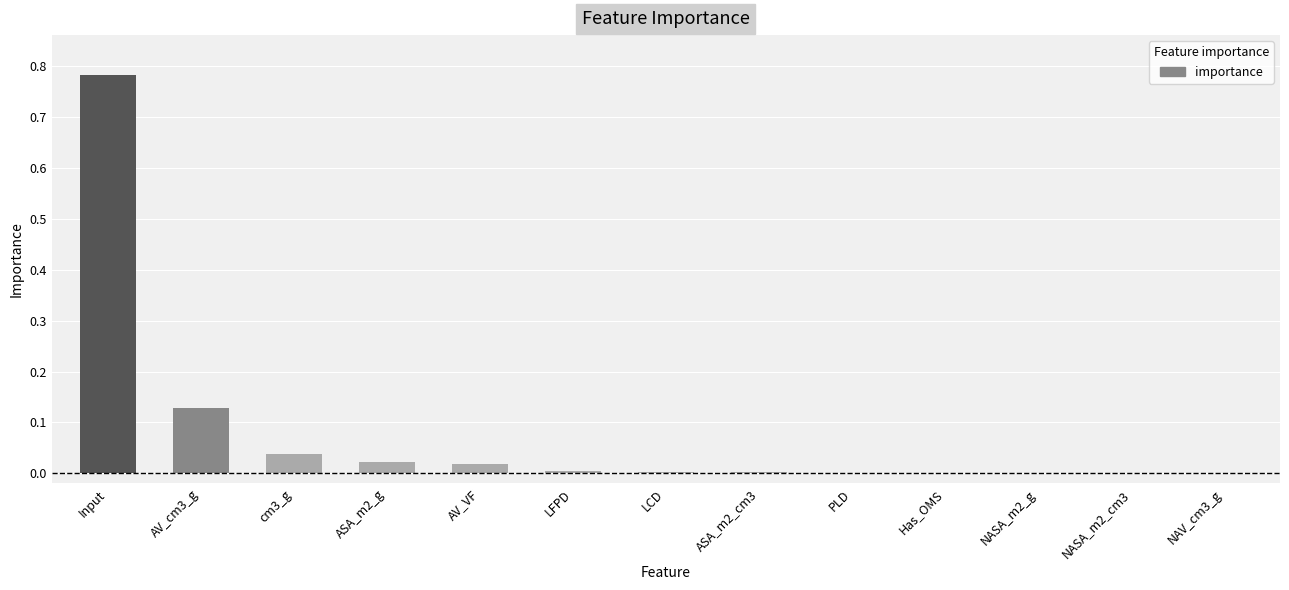

The value at NASA_m2_cm3 is 0.0. True or false?

True